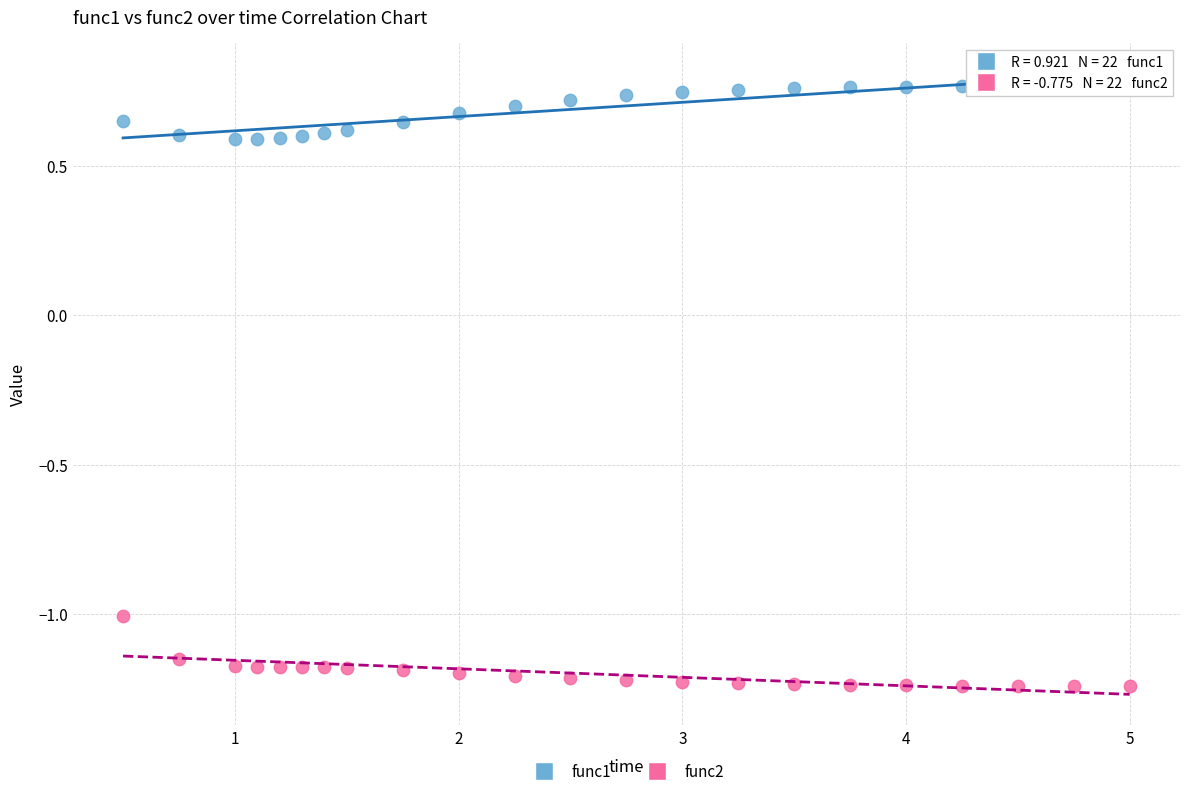

Which series reaches the minimum Y coordinate?

func2